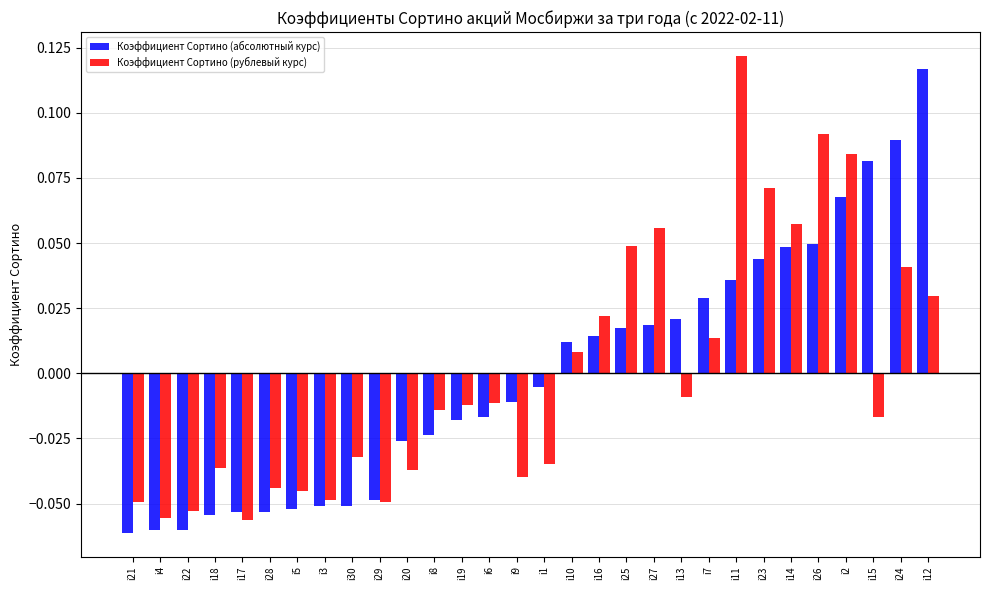

What is the difference between the second highest and minimum values in the Коэффициент Сортино (абсолютный курс) series?

0.2